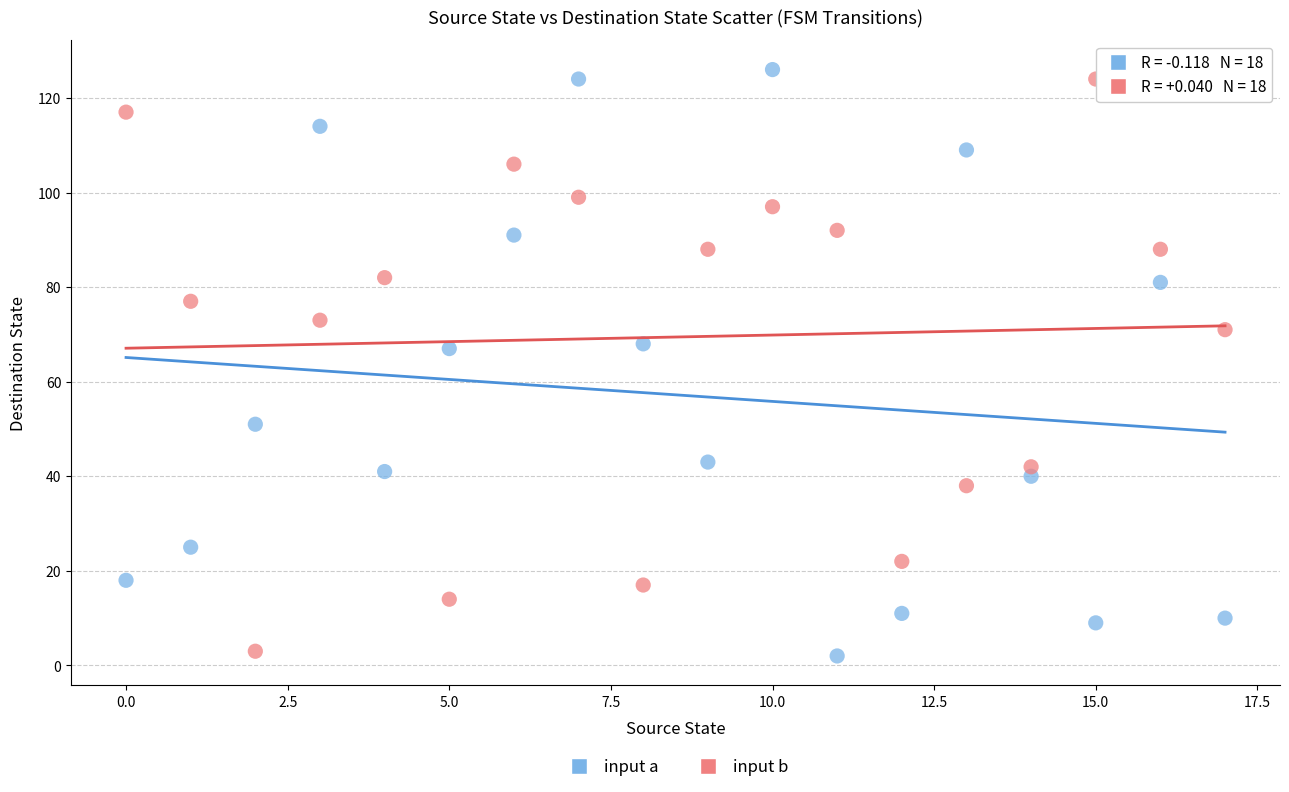

Across all data points, what is the range of Y values (max minus min)?

124